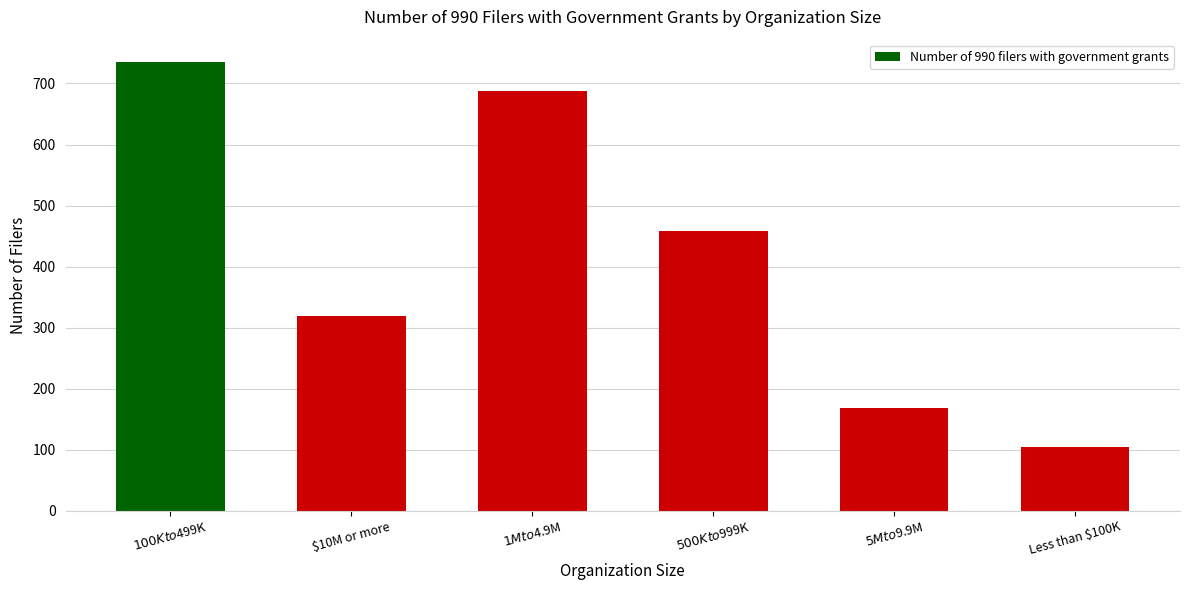

Reading right to left, what are all the values shown in this chart?

104	169	459	687	319	735